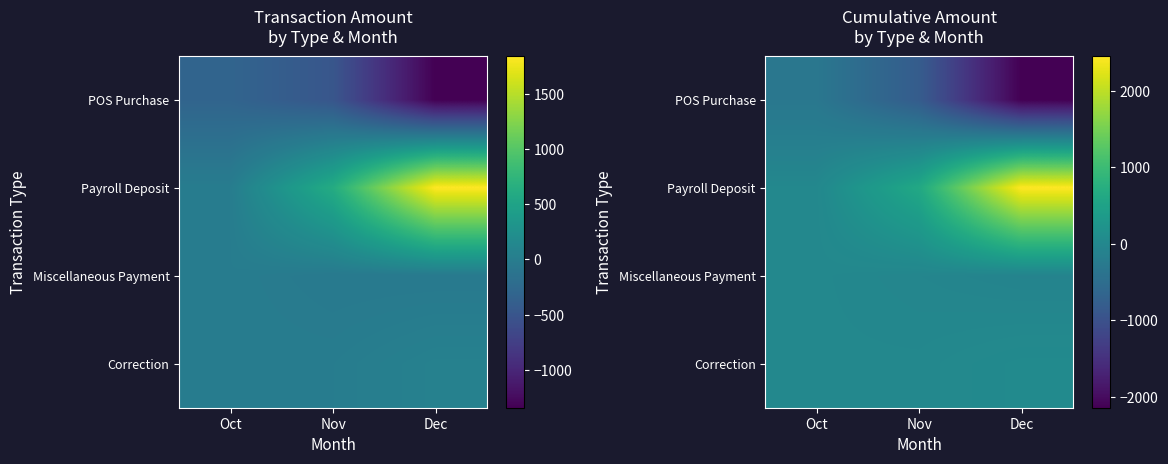

What is the sum of all Miscellaneous Payment values?

-124.1